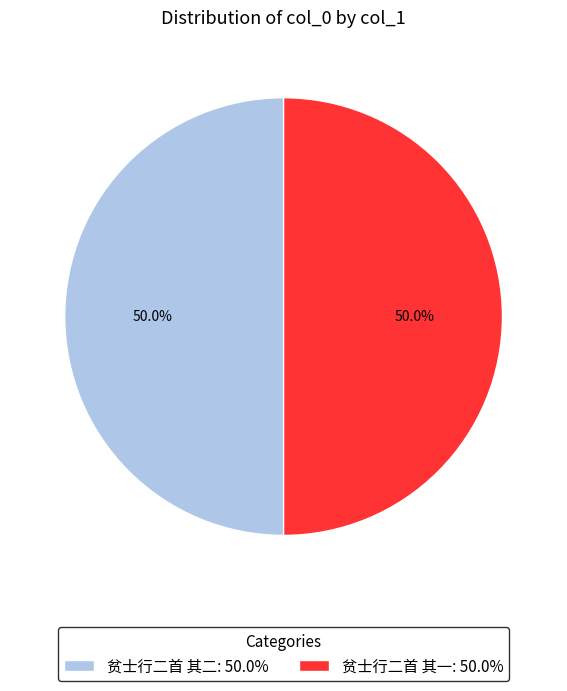

How many segments does this pie chart have?

2